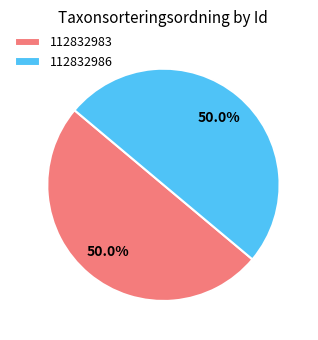

Count the number of slices in the pie.

2